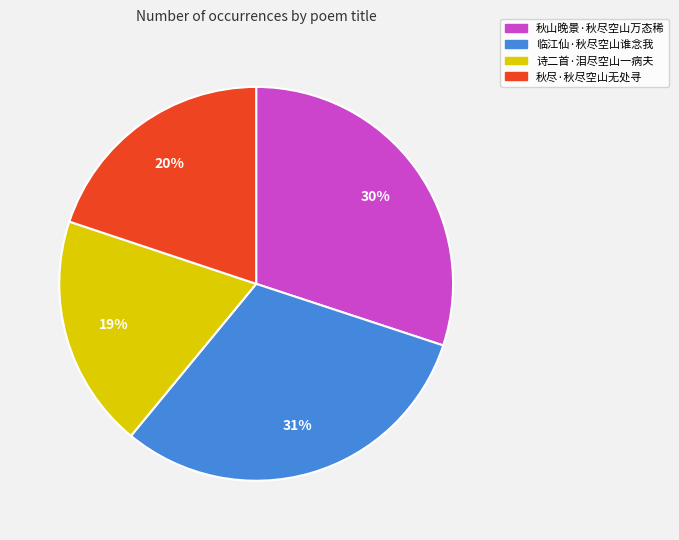

Rank the categories by value from highest to lowest.

临江仙·秋尽空山谁念我, 秋山晚景·秋尽空山万态稀, 秋尽·秋尽空山无处寻, 诗二首·泪尽空山一病夫